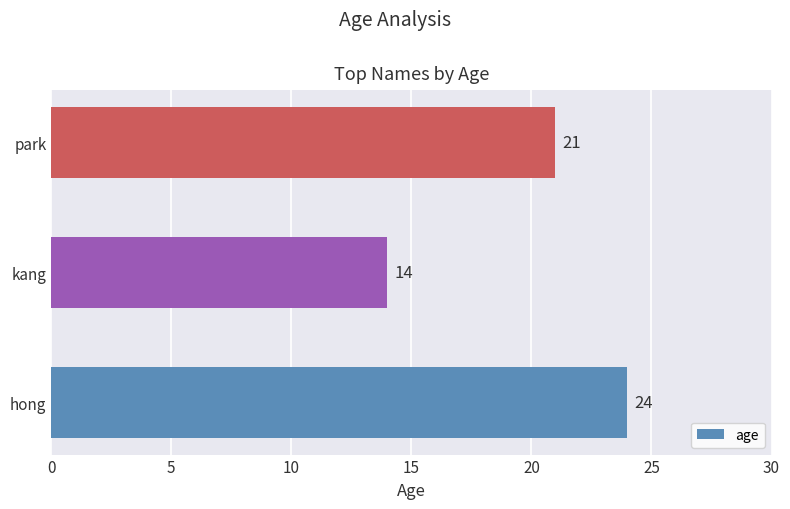

What is the change in value from hong to park?

-3